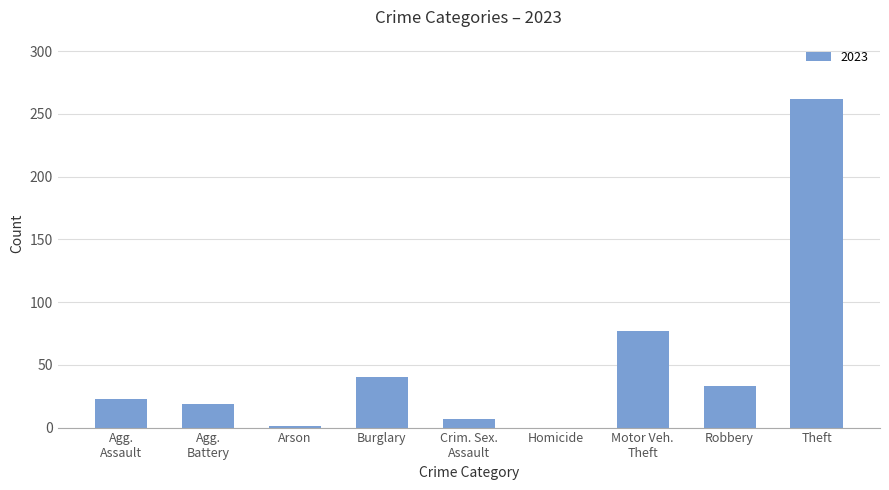

The chart shows a value of 262 at Theft. True or false?

True